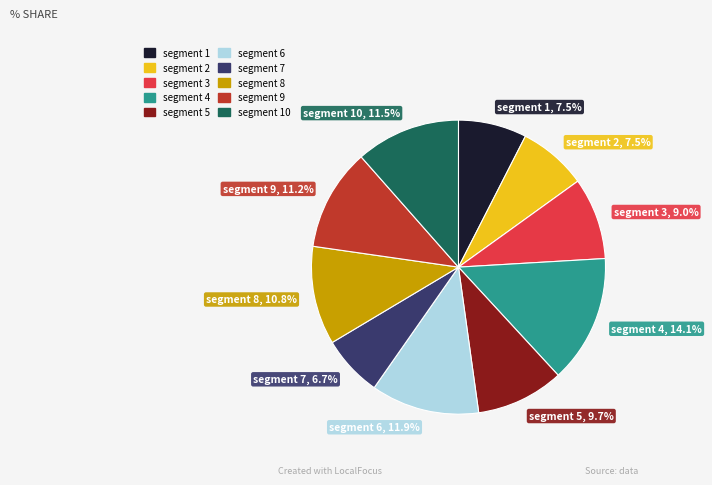

Is there any slice that represents more than half of the pie?

No